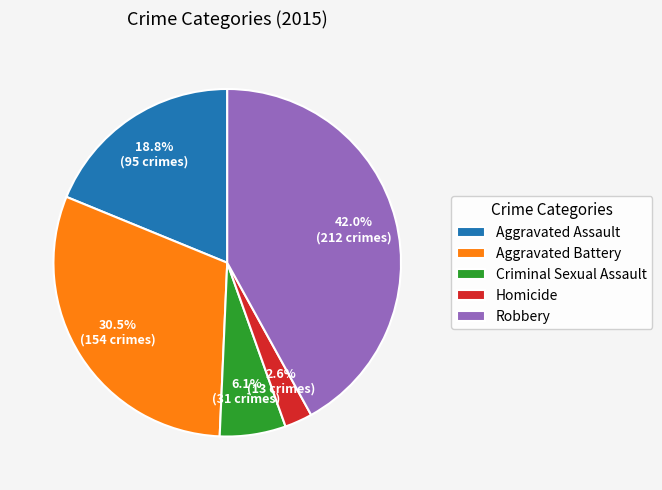

Is the sum of Aggravated Battery and Robbery greater than half?

Yes